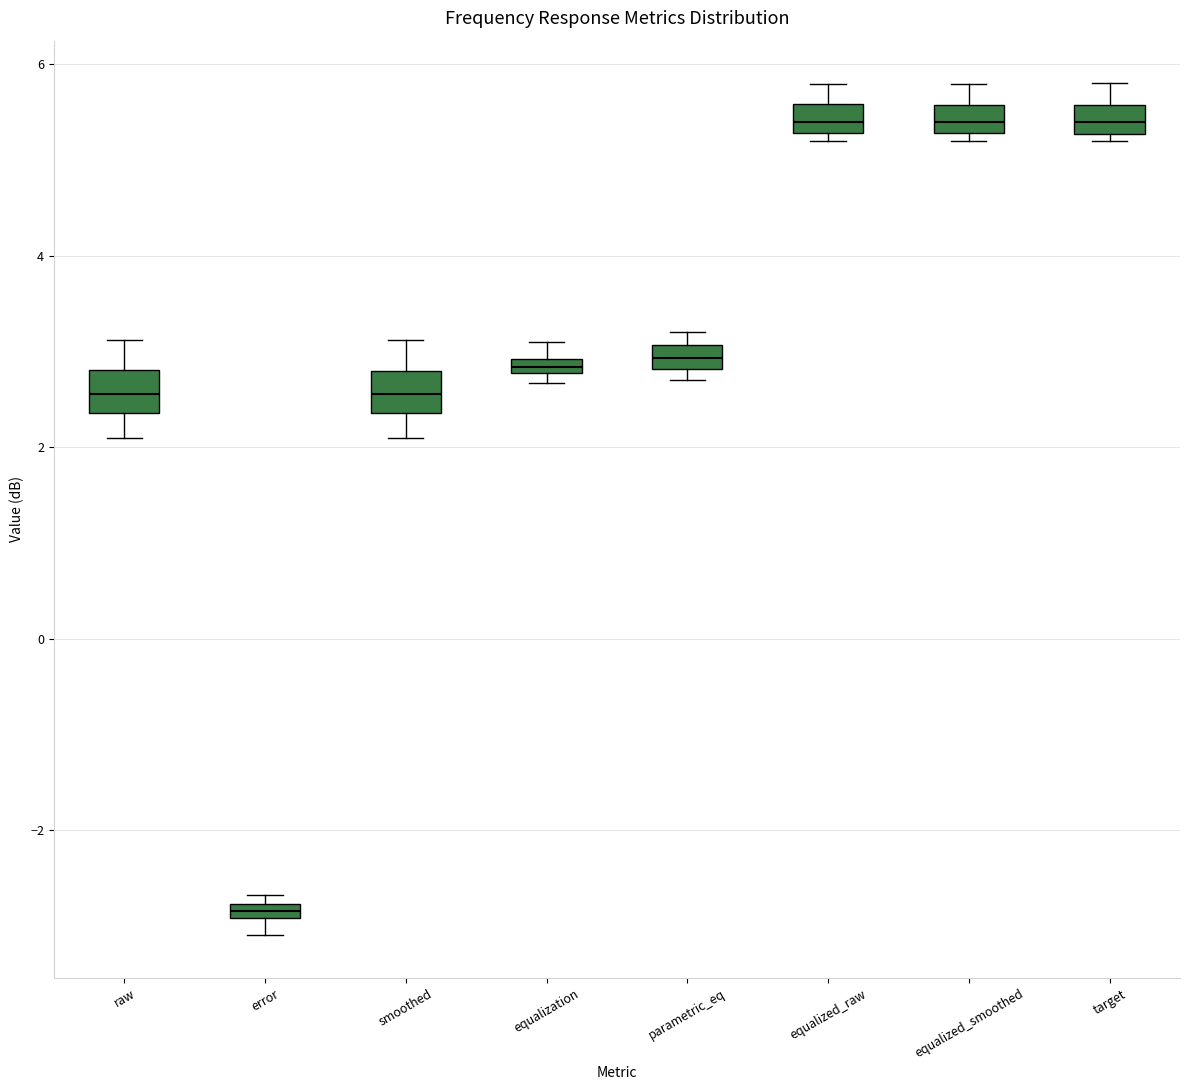

Where does the lower whisker of the box for smoothed end on the y-axis? The values are not printed on the chart, so give them approximately, as read against the axis.

2.2